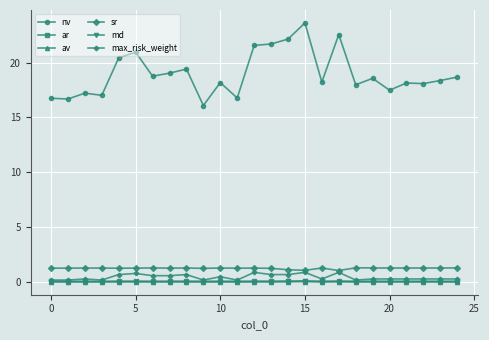

True or false: ar has more than 2 interior local peaks.

True